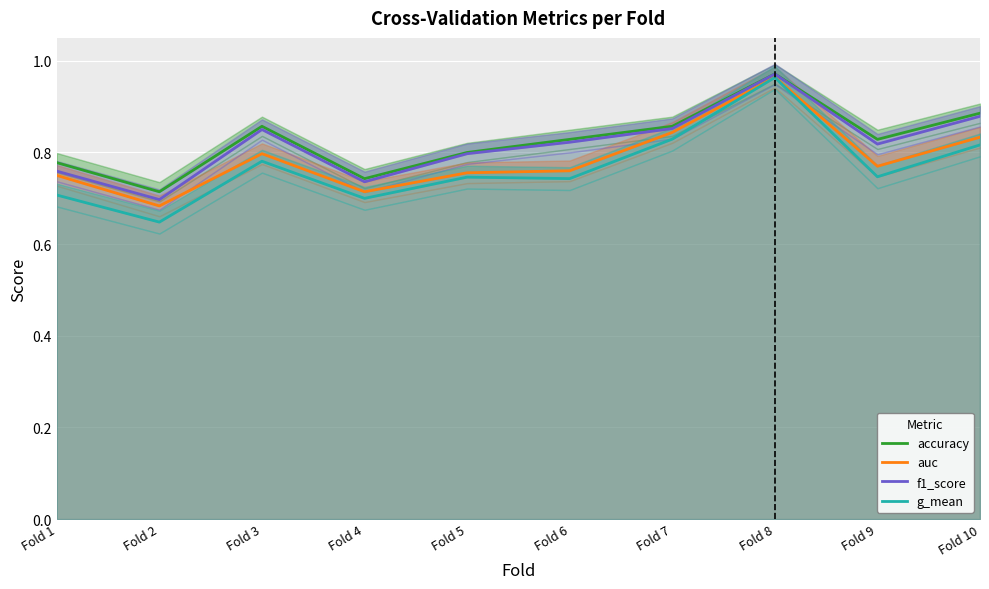

True or false: accuracy and f1_score intersect in this chart.

False